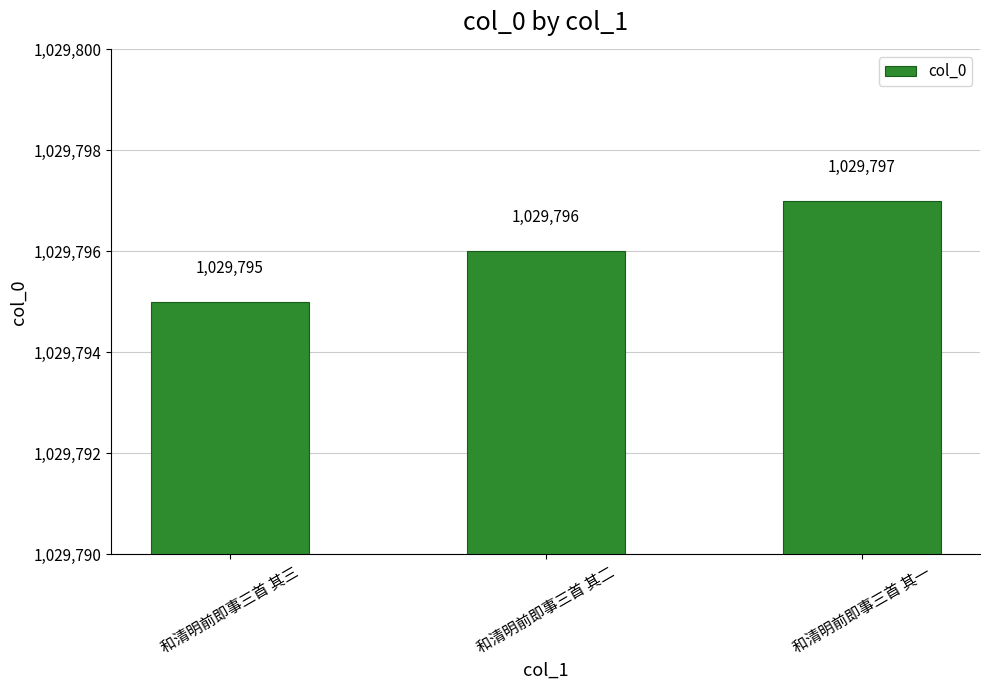

What is the difference between the values at 和清明前即事三首 其二 and 和清明前即事三首 其一?

1